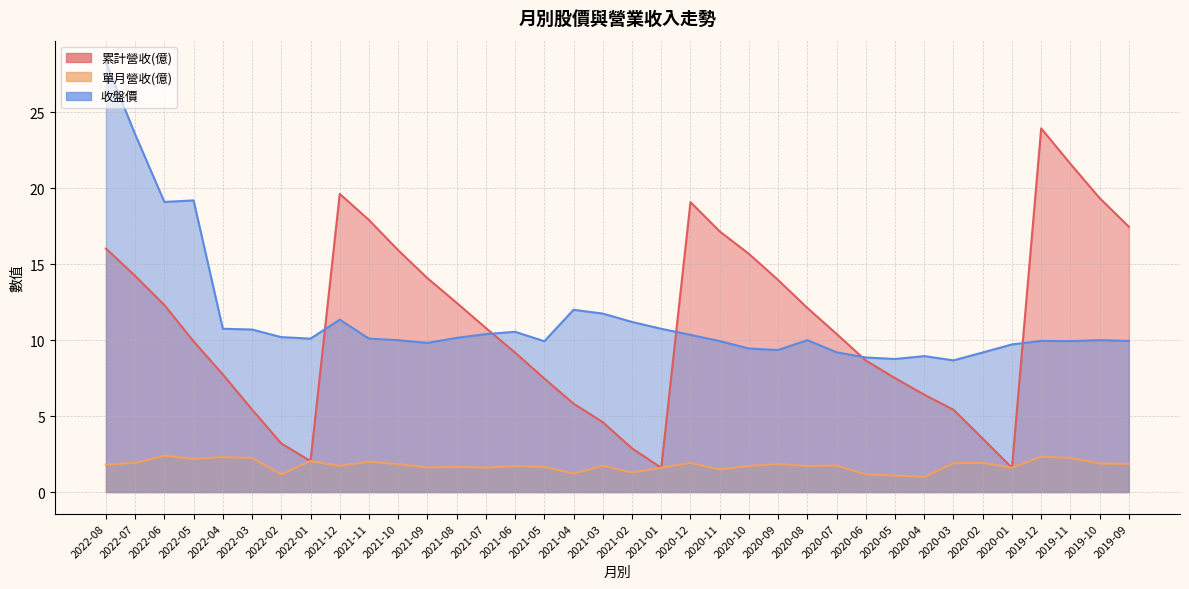

What is the spread (max minus min) of values at 2019-10?

17.5